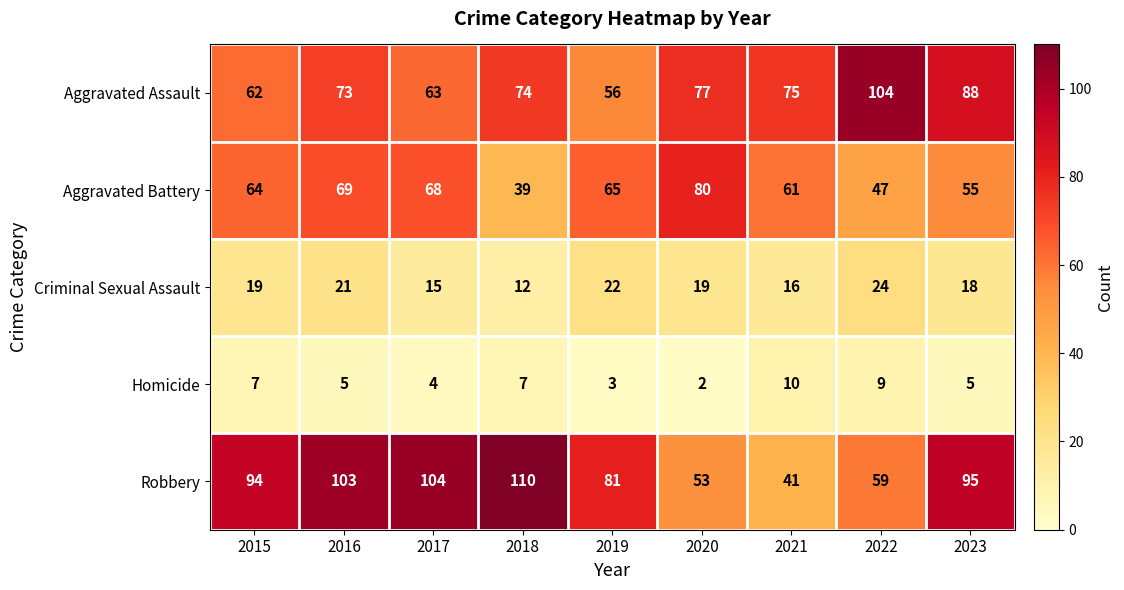

Rank the series by their maximum value, from highest to lowest.

Robbery, Aggravated Assault, Aggravated Battery, Criminal Sexual Assault, Homicide